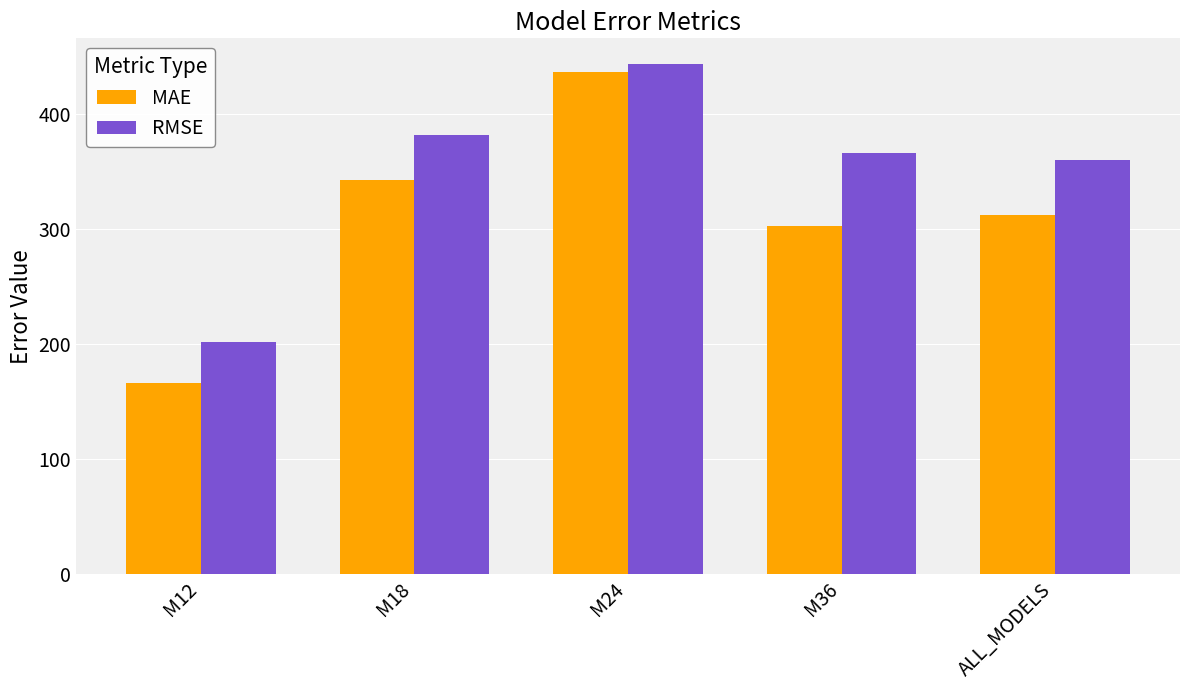

List the series in order of their overall mean, lowest first.

MAE, RMSE